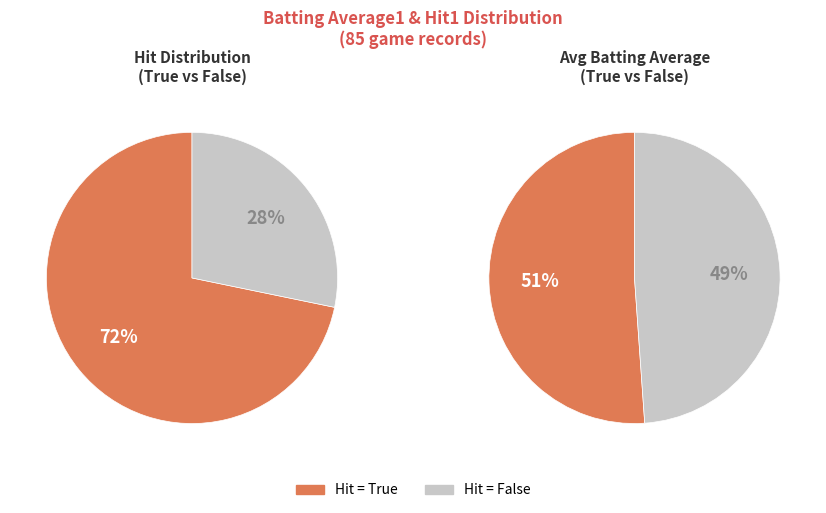

Count the number of slices in the pie.

2